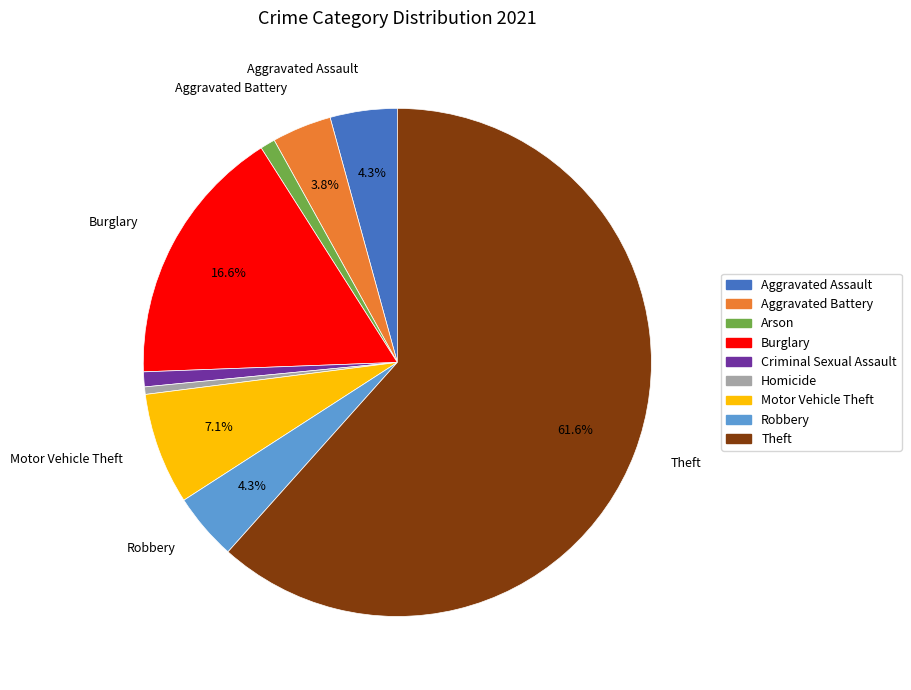

How many segments does this pie chart have?

9